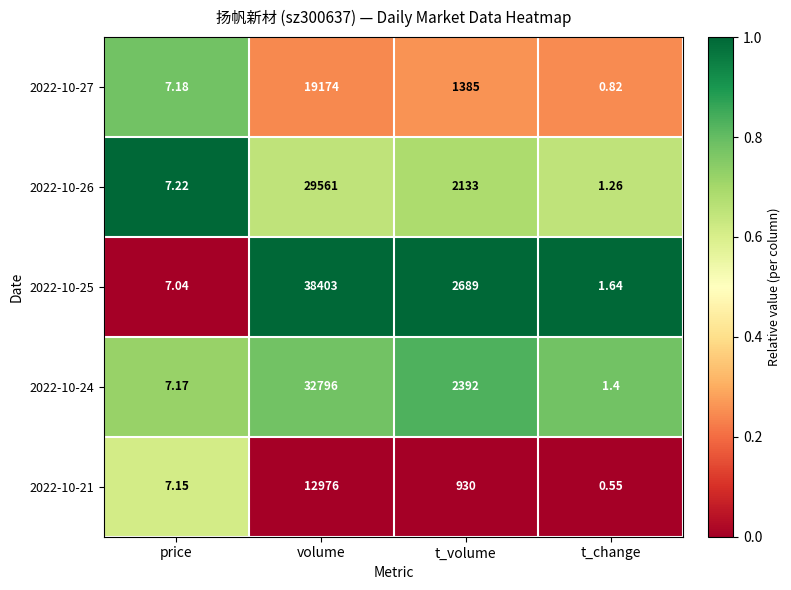

At which label is 2022-10-27 closest to 9587?

t_volume